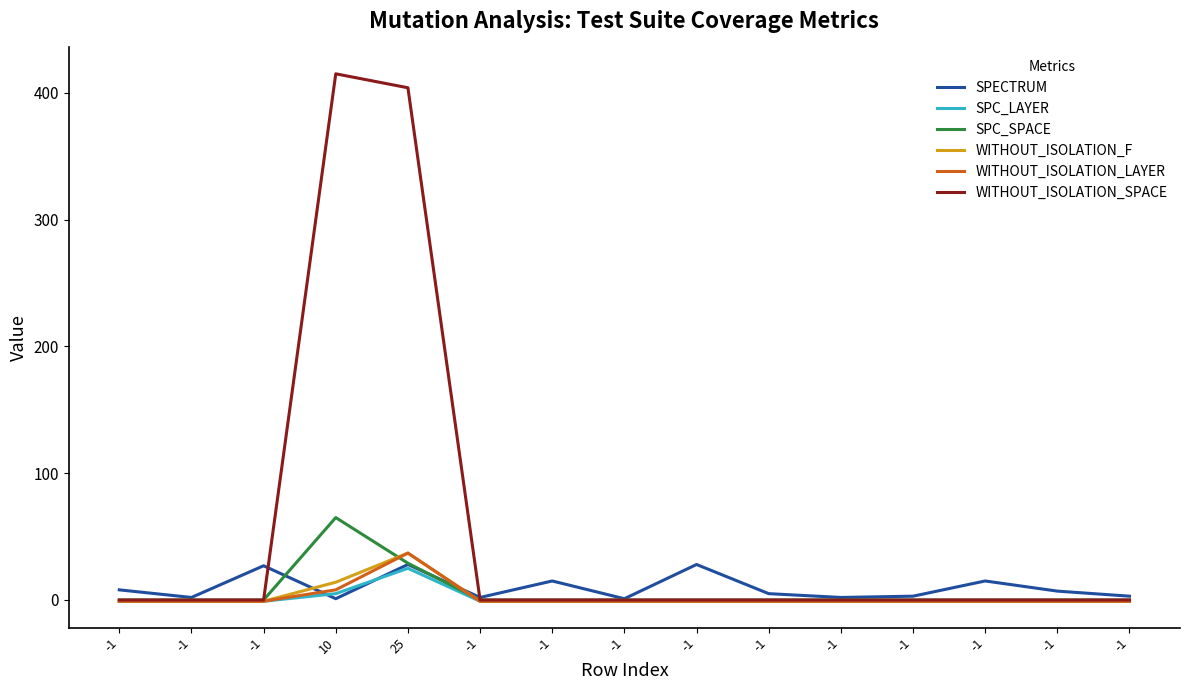

The value of WITHOUT_ISOLATION_F at -1 is -1. True or false?

True